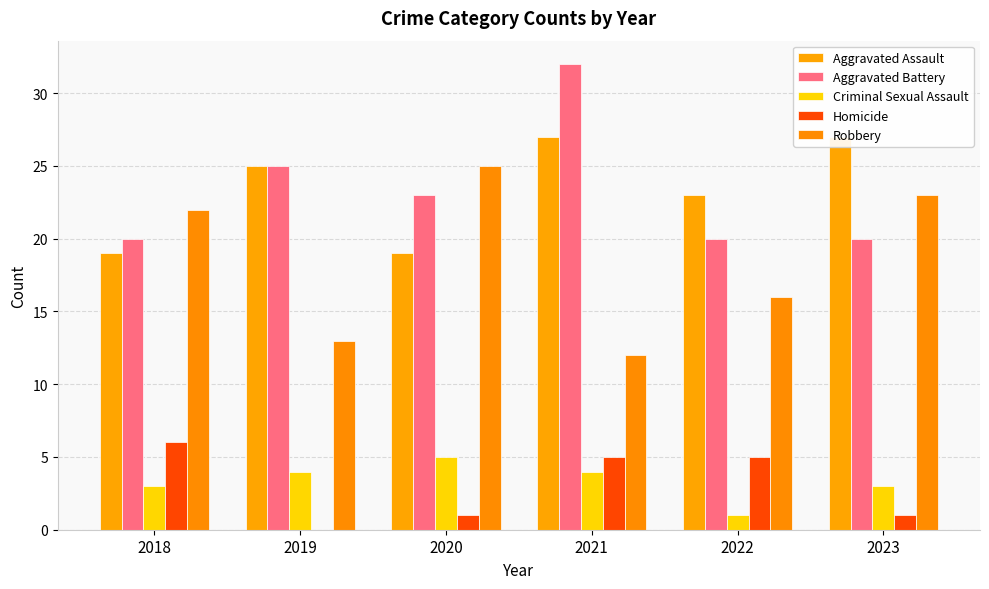

What are all the series names shown in the legend?

Aggravated Assault, Aggravated Battery, Criminal Sexual Assault, Homicide, Robbery